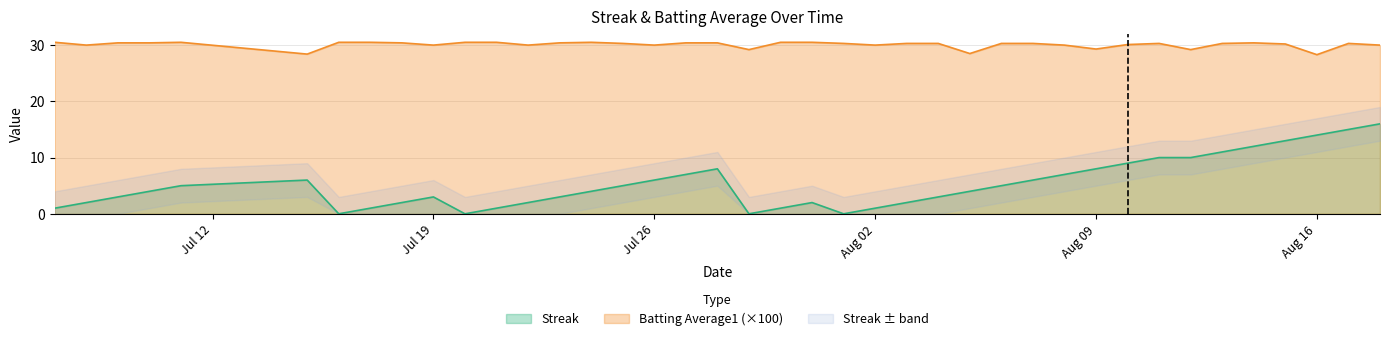

True or false: Streak and Batting Average1 (×100) cross at least once.

False